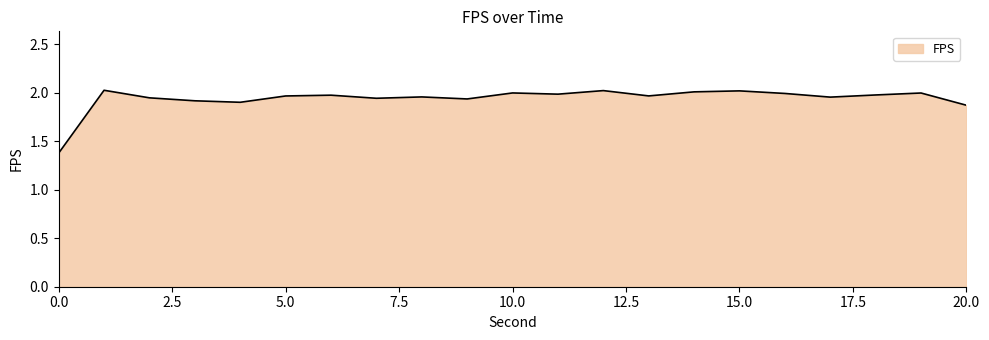

What is the difference between the second highest and minimum values?

0.6